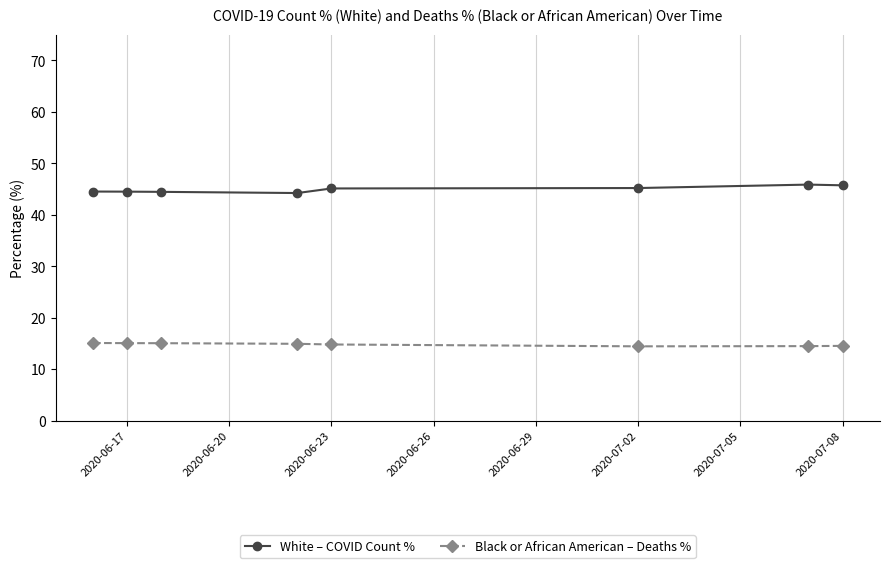

What is the lowest value of the White – COVID Count % series?

44.2